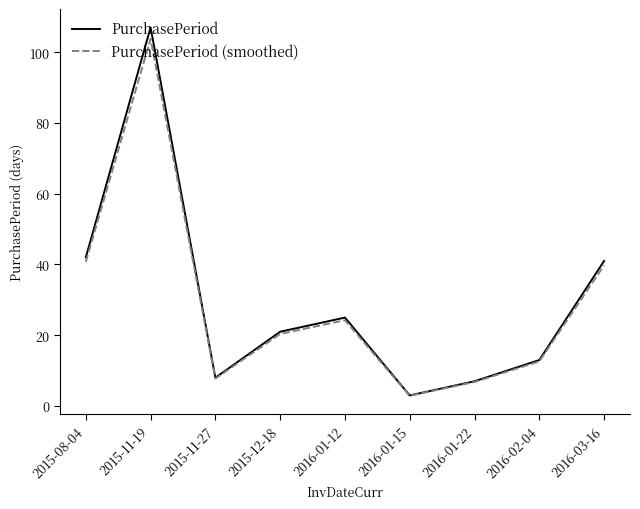

What are all the series names shown in the legend?

PurchasePeriod, PurchasePeriod (smoothed)